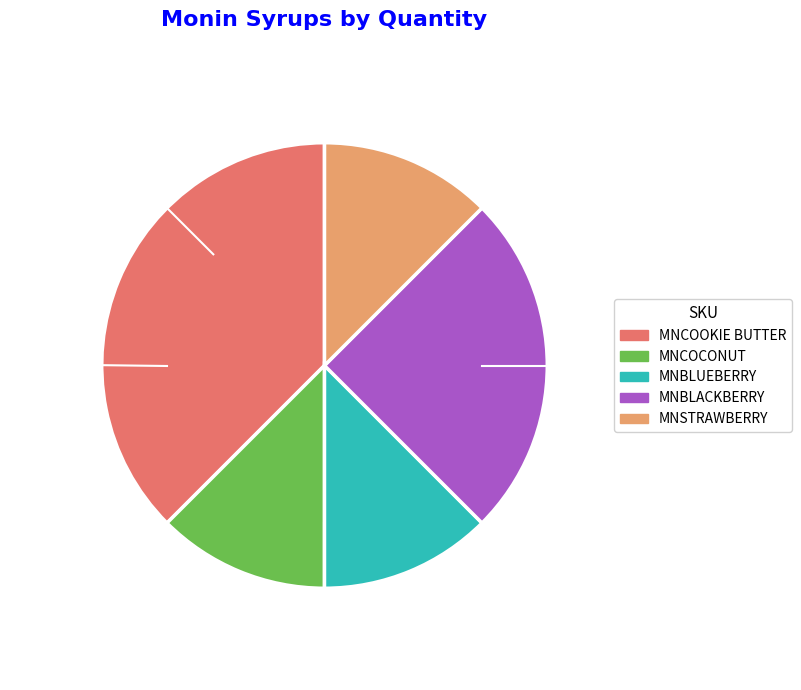

Do MNCOCONUT and MNBLUEBERRY together represent more than half of the pie?

No